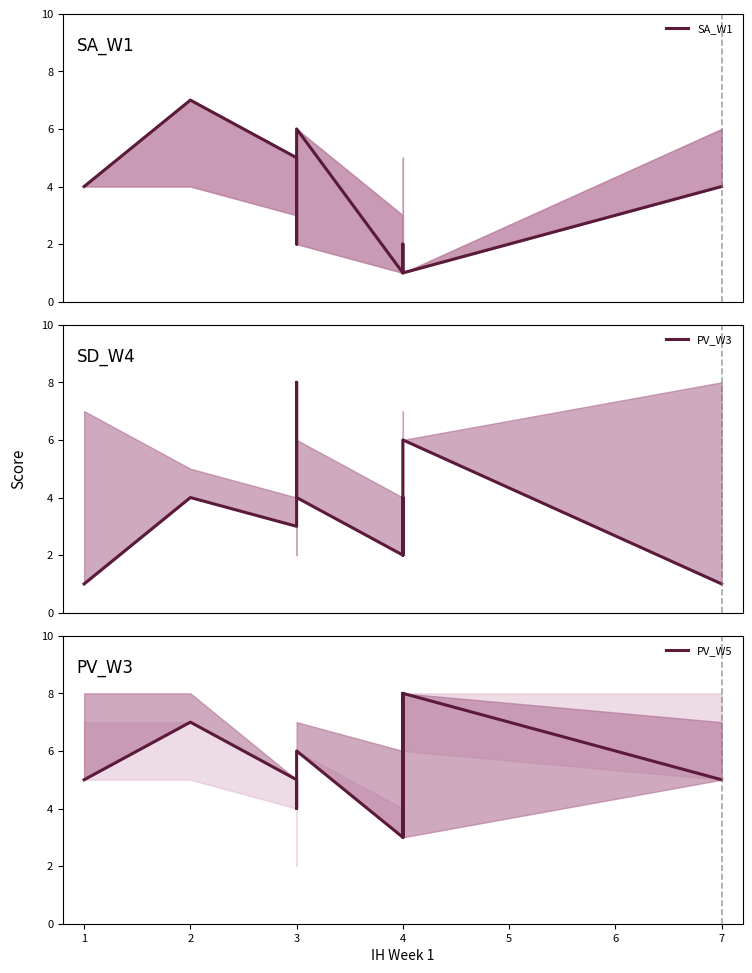

Which category has the highest value in the PV_W3 series?

3